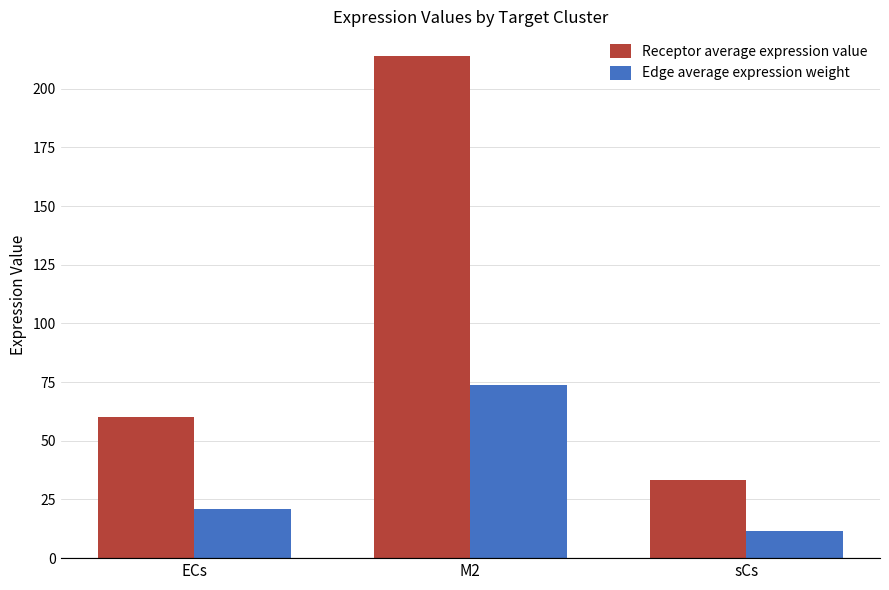

Which series has the widest spread of values?

Receptor average expression value